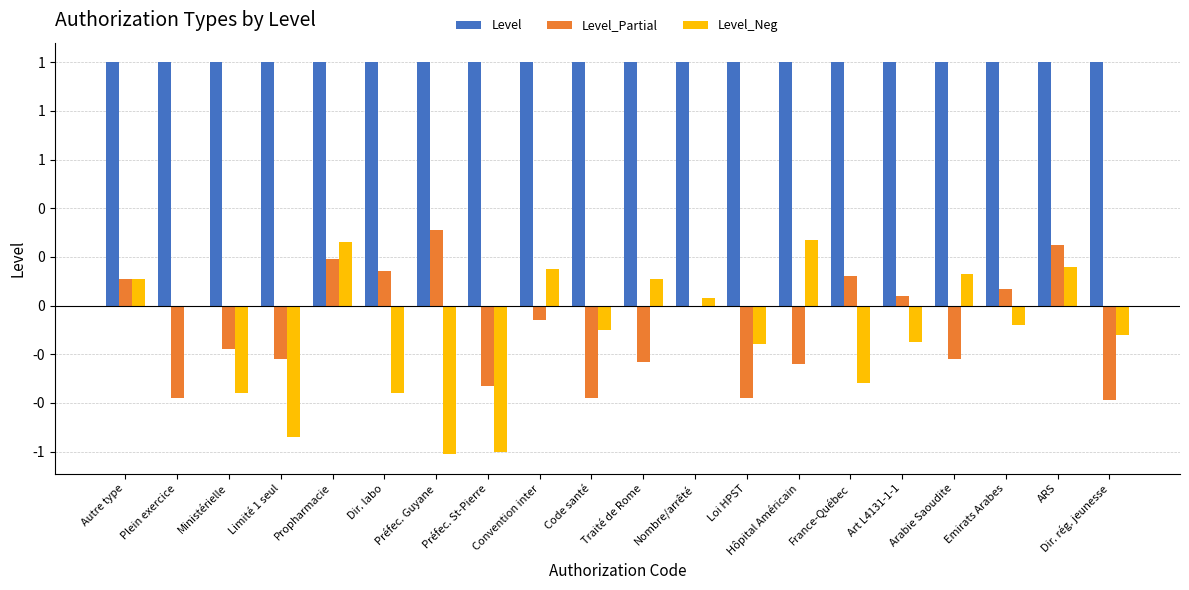

The value of Level at Préfec. St-Pierre is 1.6. True or false?

False